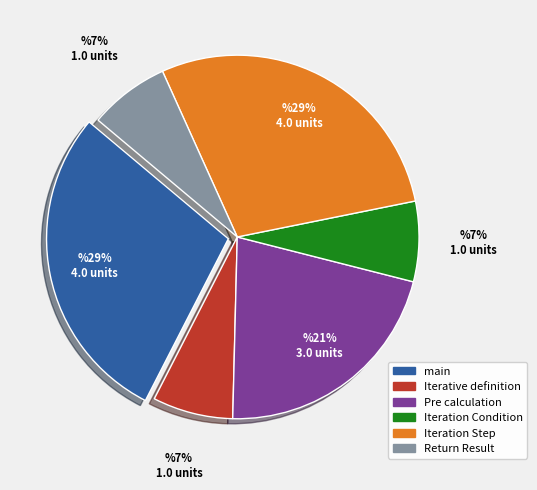

True or false: Return Result accounts for 18% of the total.

False